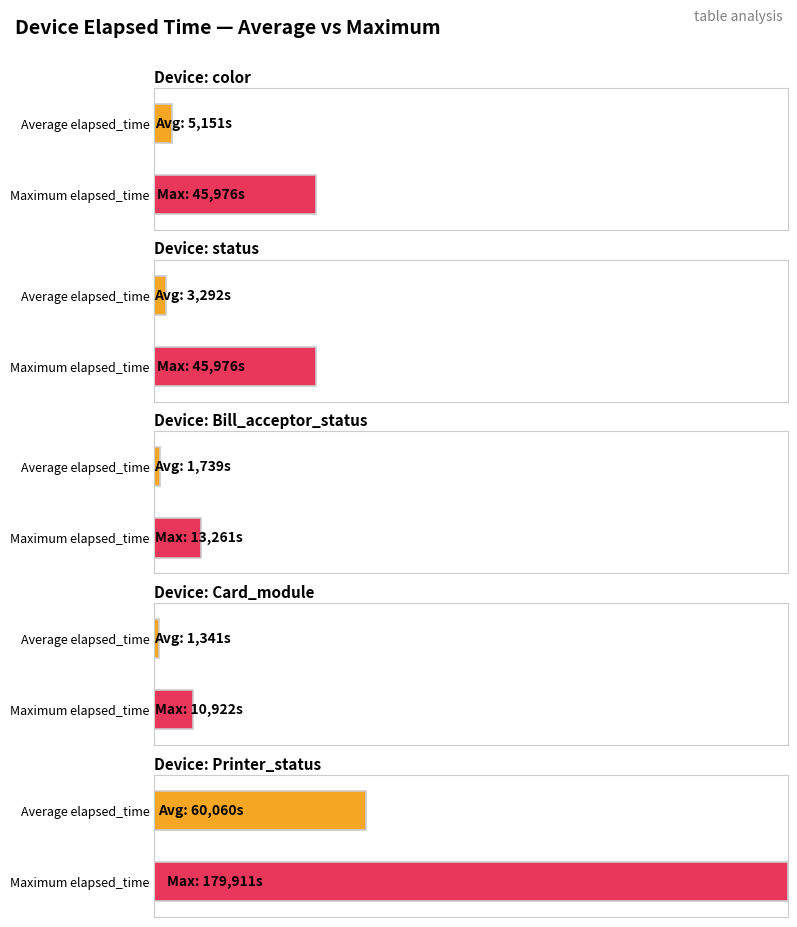

What is the difference between the second highest and minimum values?

35054